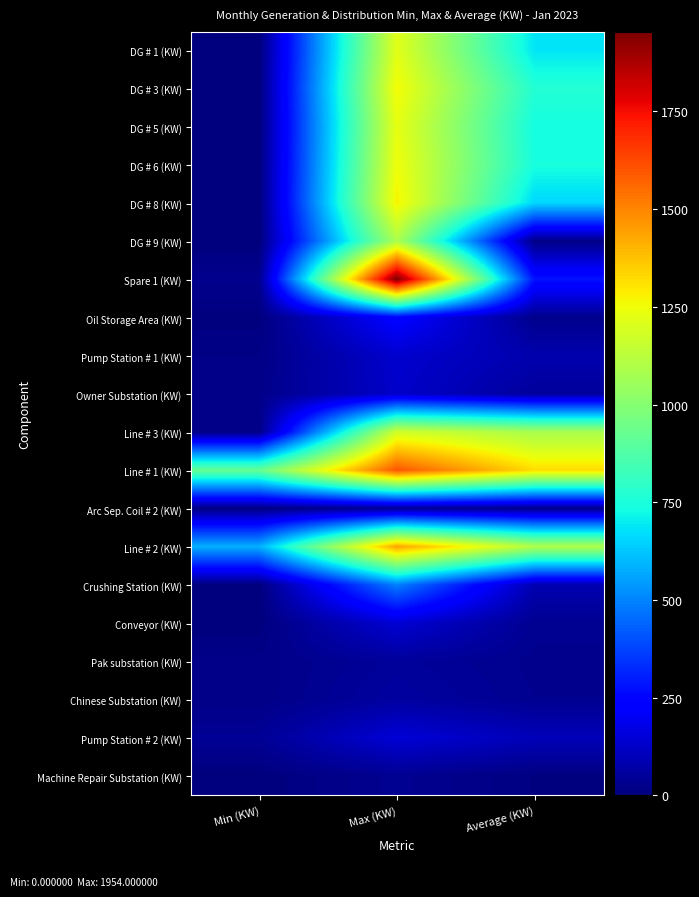

At which category is the sum across all series the highest?

Max (KW)